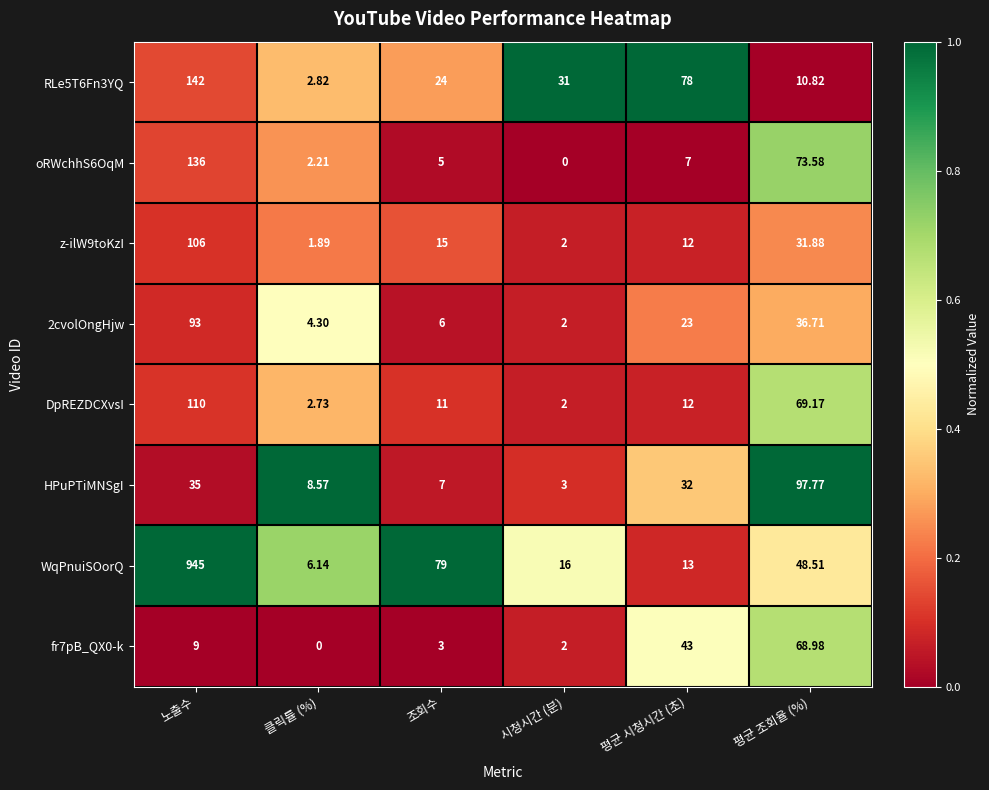

Which series has the largest range (max minus min)?

WqPnuiSOorQ